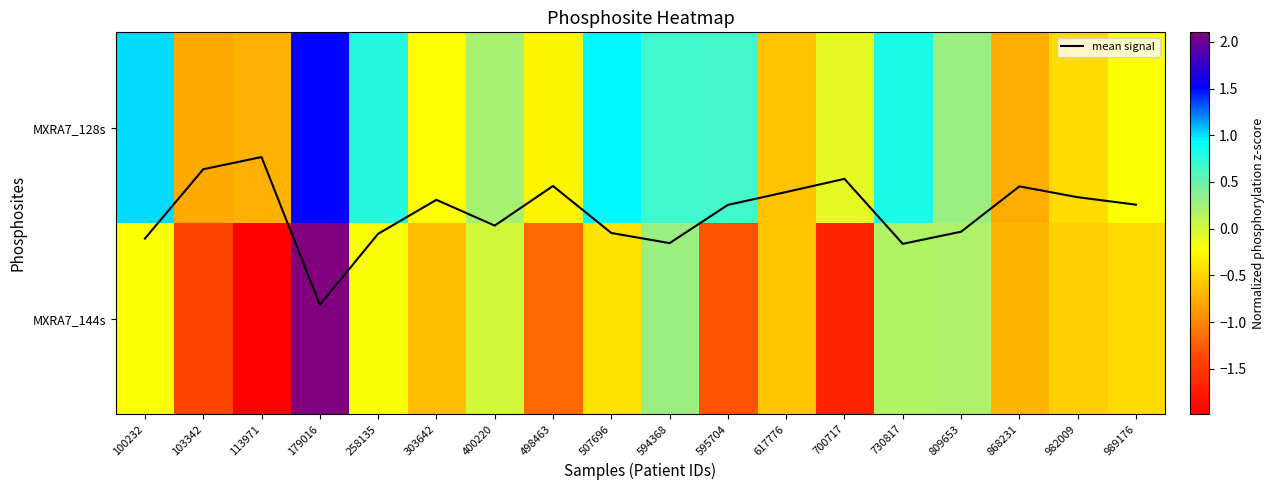

Where is MXRA7_128s nearest to the value 0?

700717